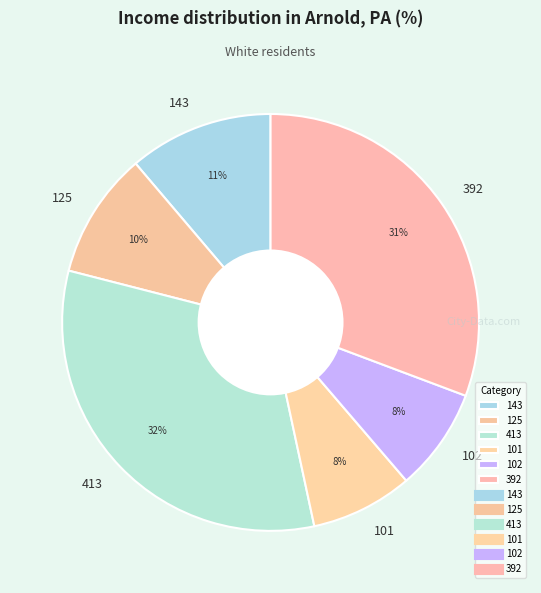

To the nearest percent, what is the difference between the 413 and 101 slice percentages?

24%